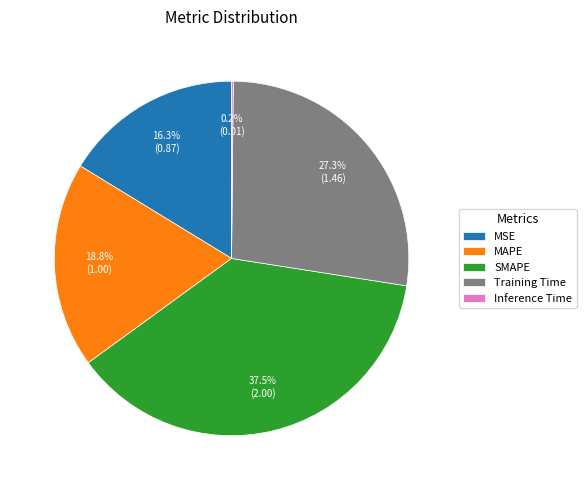

What percentage is NOT represented by MAPE?

81.2%